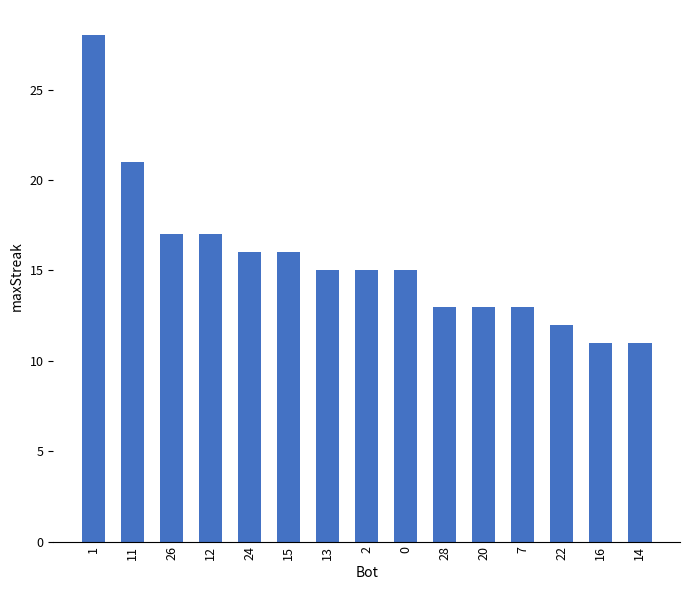

What is the sum of the values at 14 and 1?

39